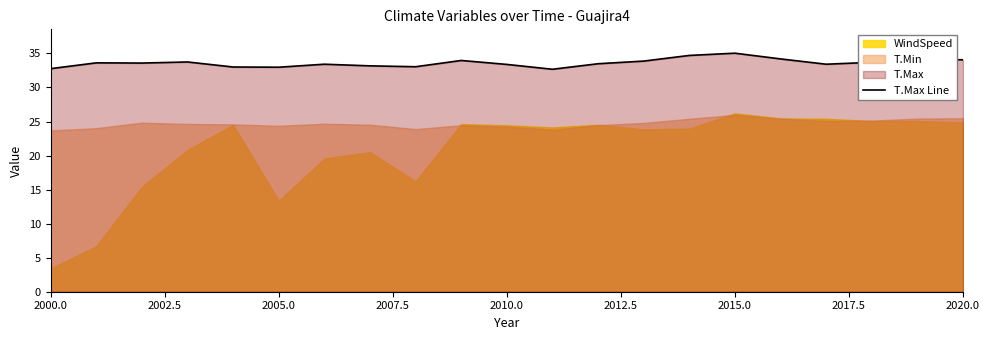

What is the maximum value for T.Max Line?

35.0